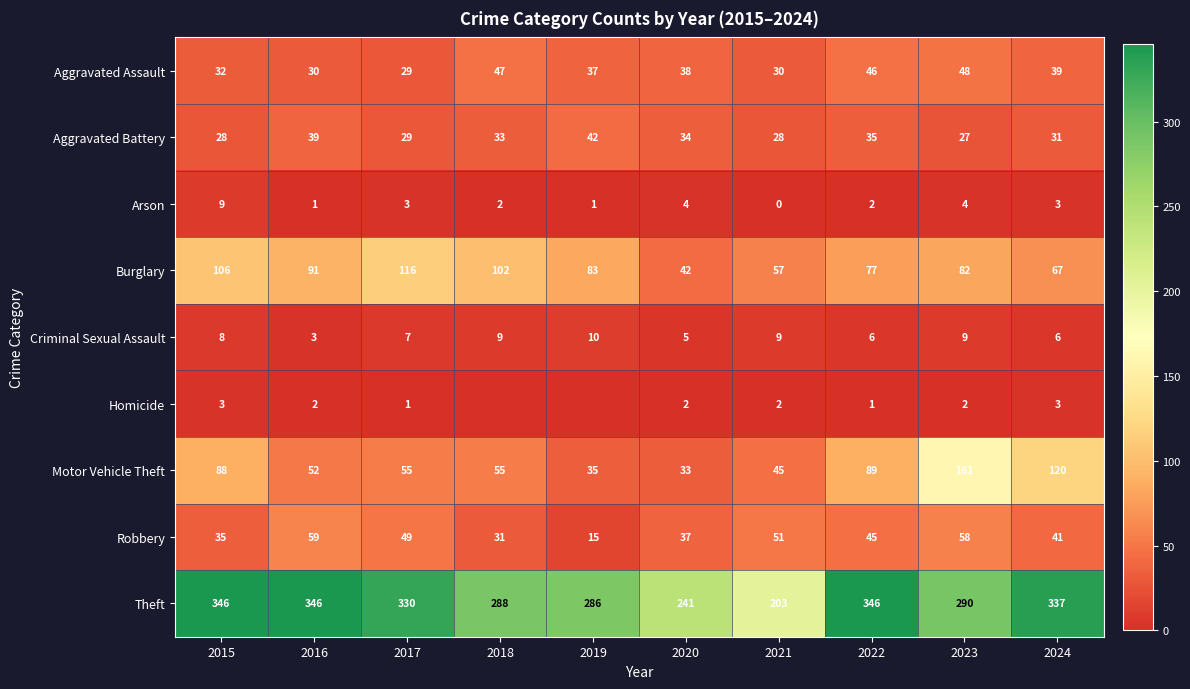

Which series changed the most between 2015 and 2017?

Motor Vehicle Theft